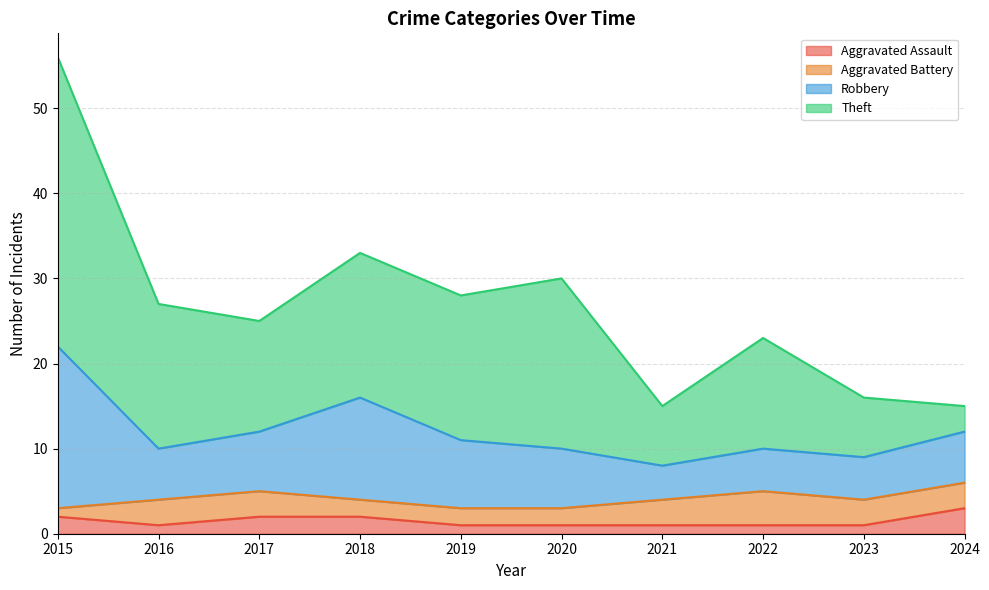

What is the maximum value shown in the chart?

34